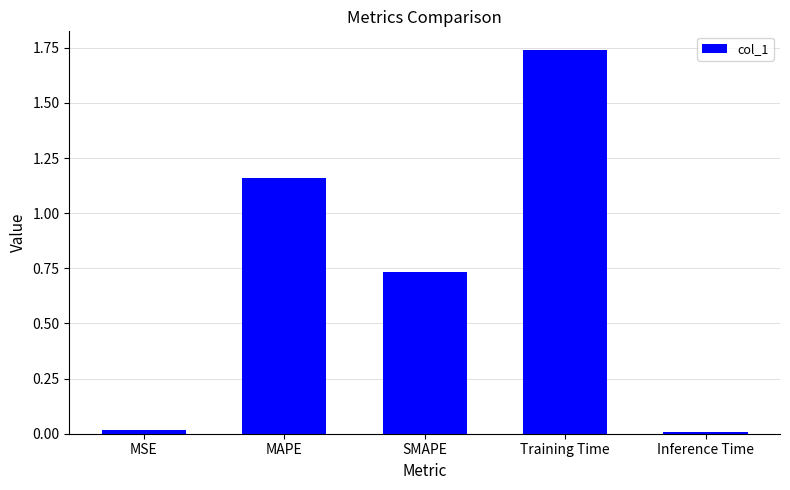

Which label corresponds to the largest value in the chart?

Training Time